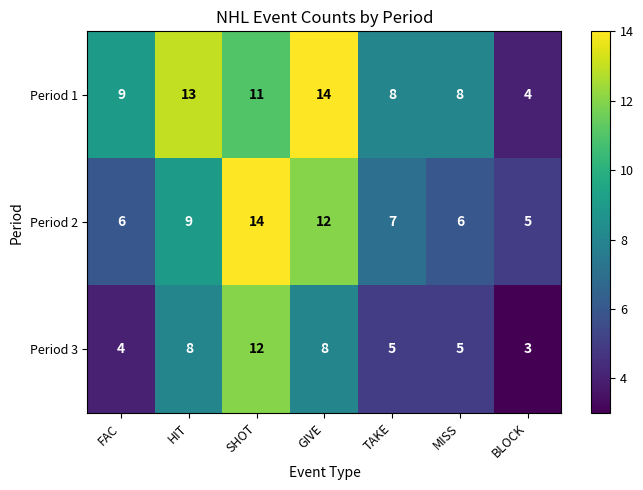

How many Period 1 values are between 8 and 13?

5